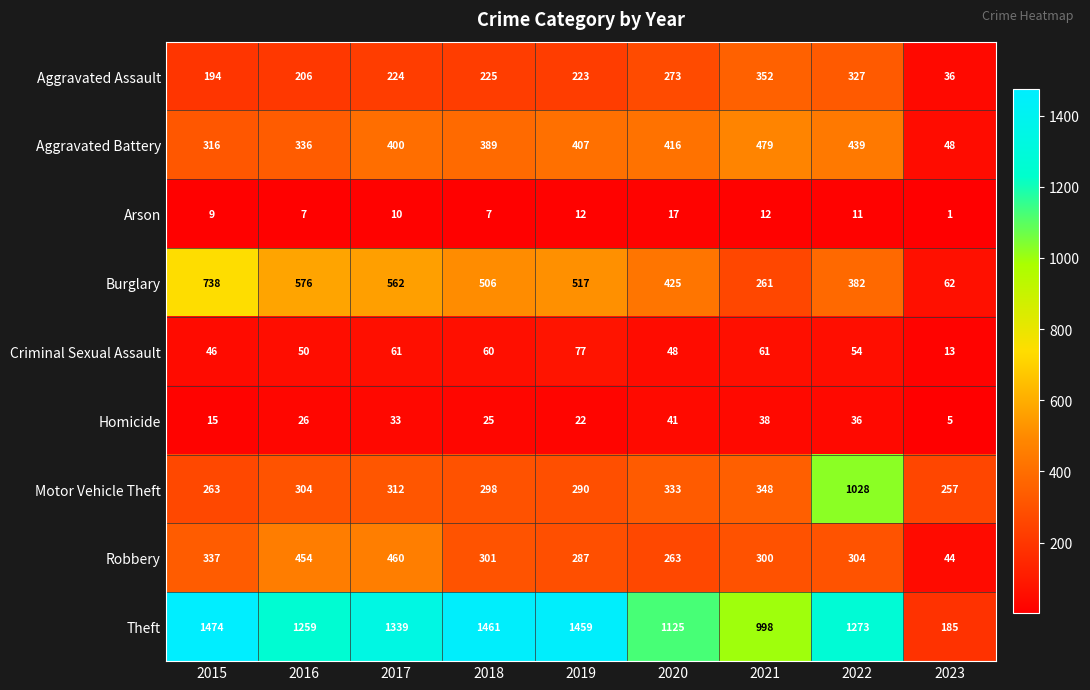

What is the spread (max minus min) of values at 2016?

1252